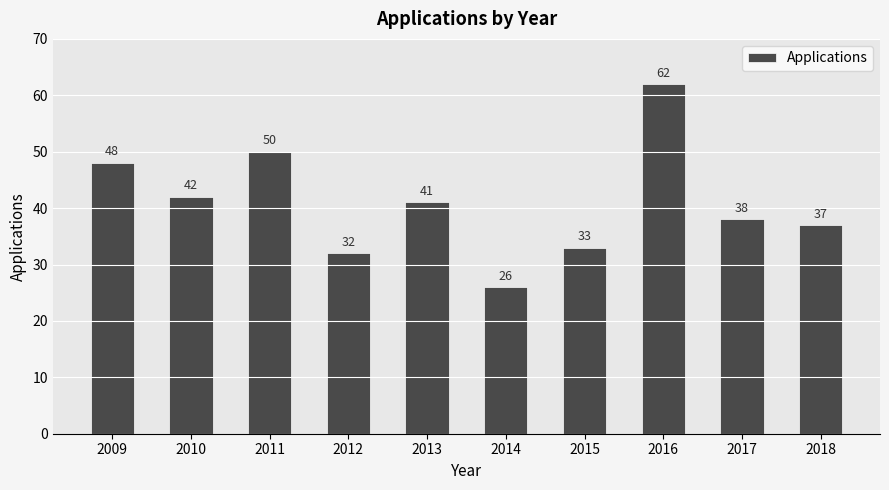

The chart shows a value of 41 at 2014. True or false?

False